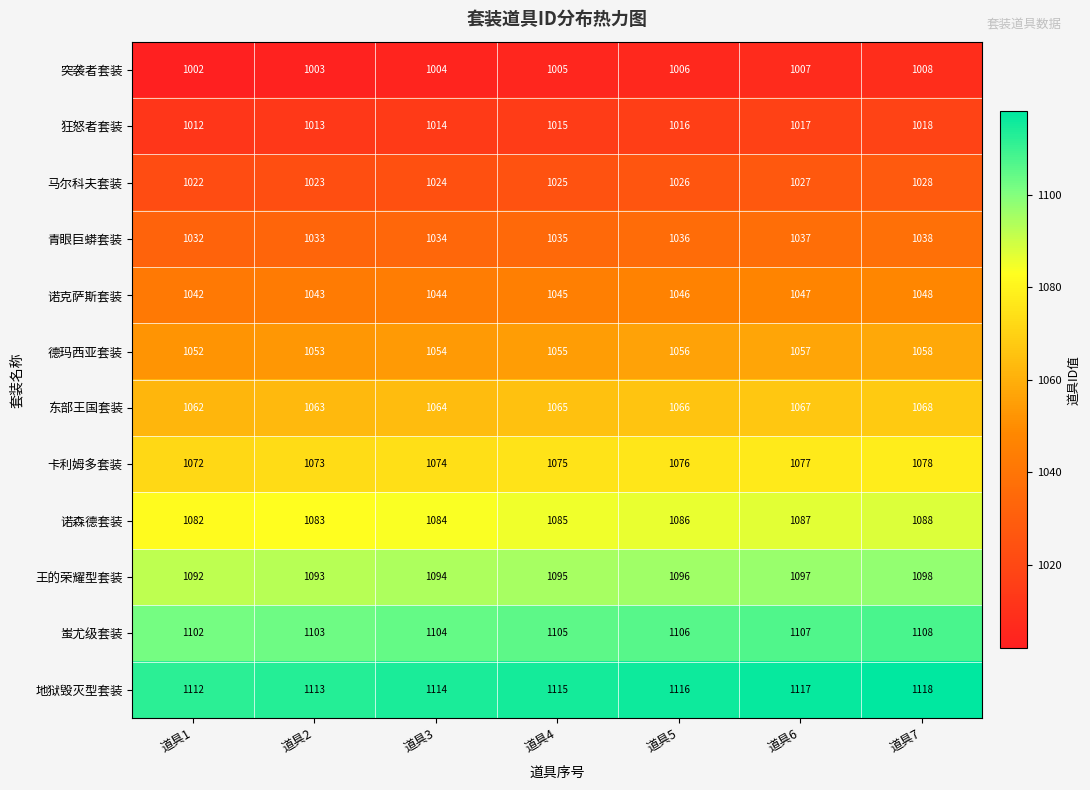

Count the 突袭者套装 values in the range 1003 to 1007.

5